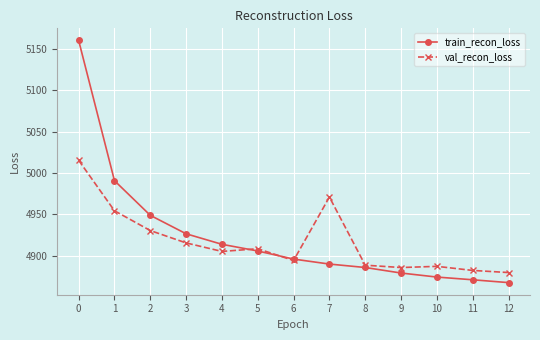

Read the val_recon_loss value at 5.

4908.5